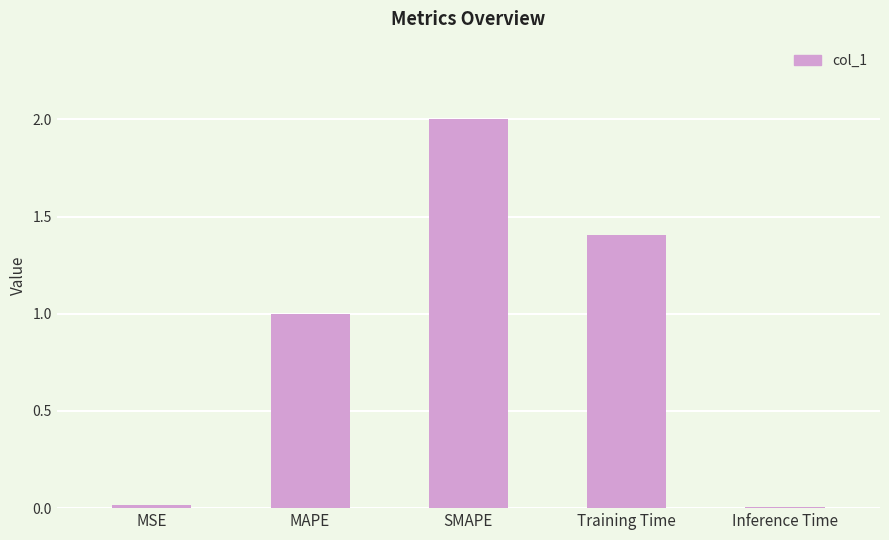

True or false: the data shows 1.9 at Training Time.

False